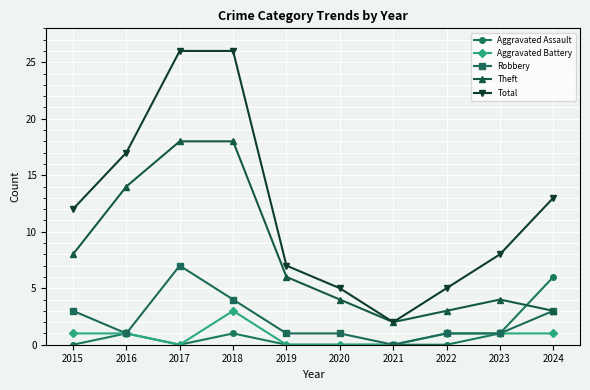

Between 2020 and 2021, which series saw the biggest shift?

Total